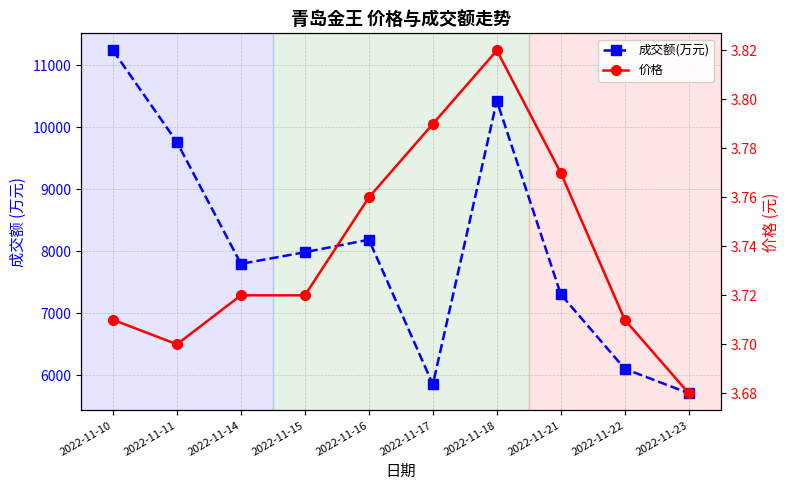

How many series are shown in this chart?

2